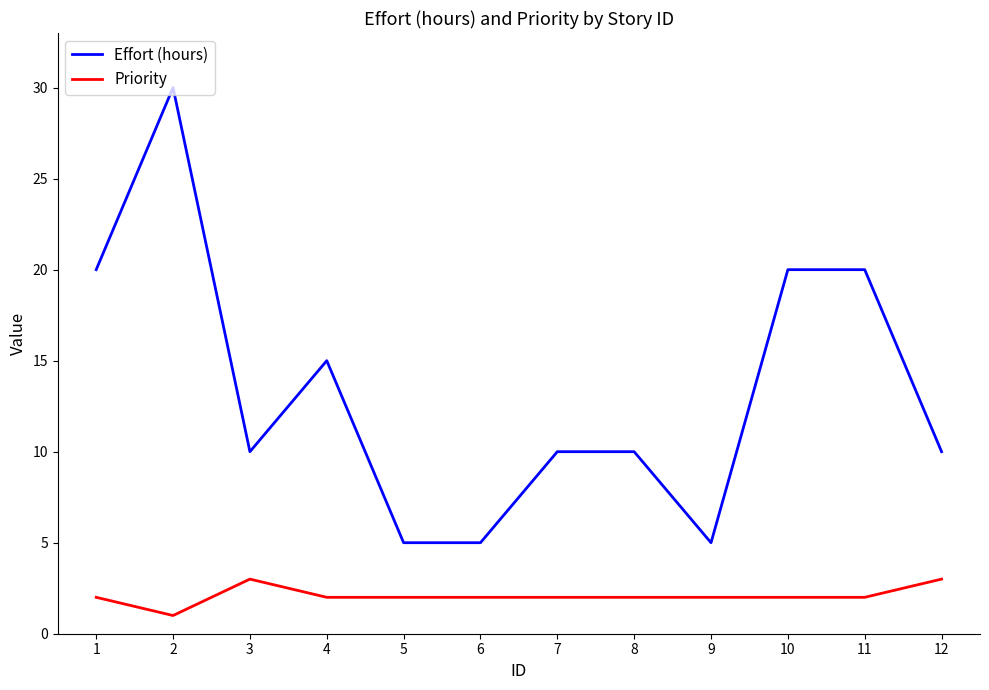

What value does the Effort (hours) series have at 8, to the nearest 5?

10